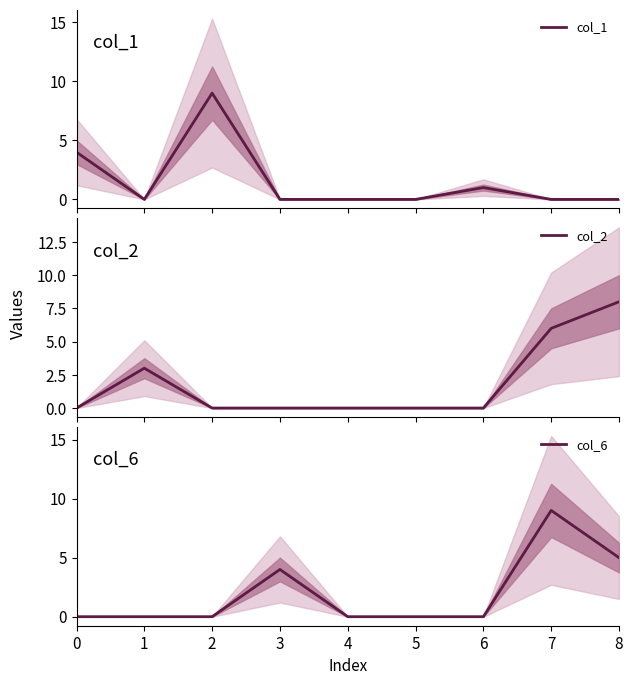

What is the difference between the second highest and minimum values in the col_1 series?

4